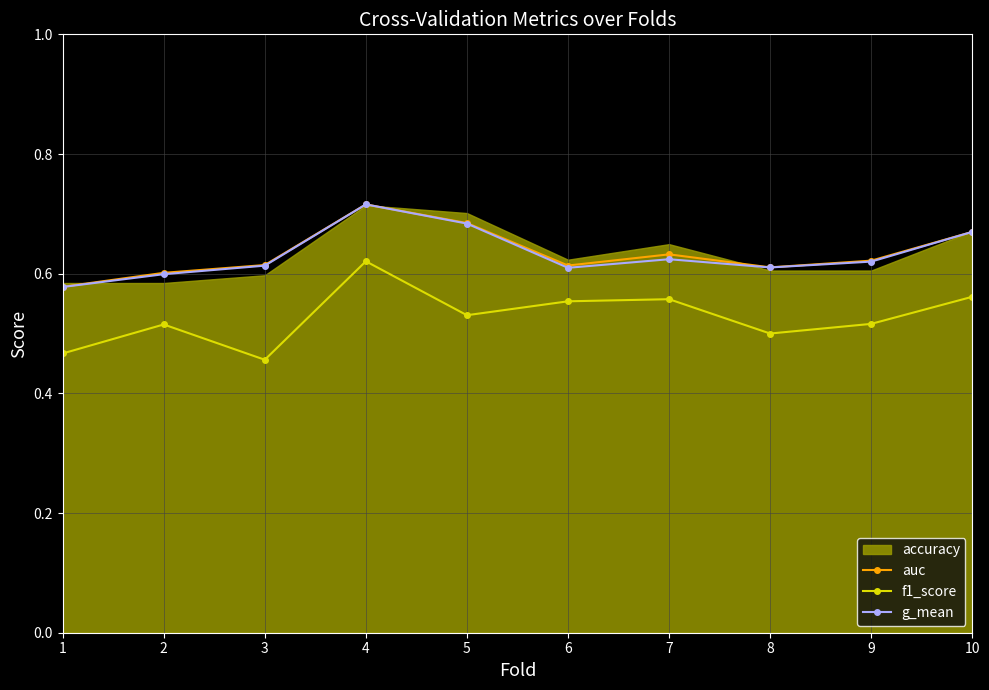

True or false: g_mean and auc cross at least once.

False